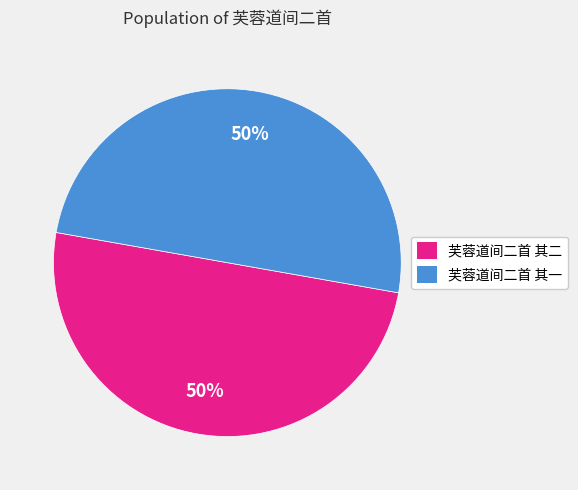

How many slices are in this pie chart?

2